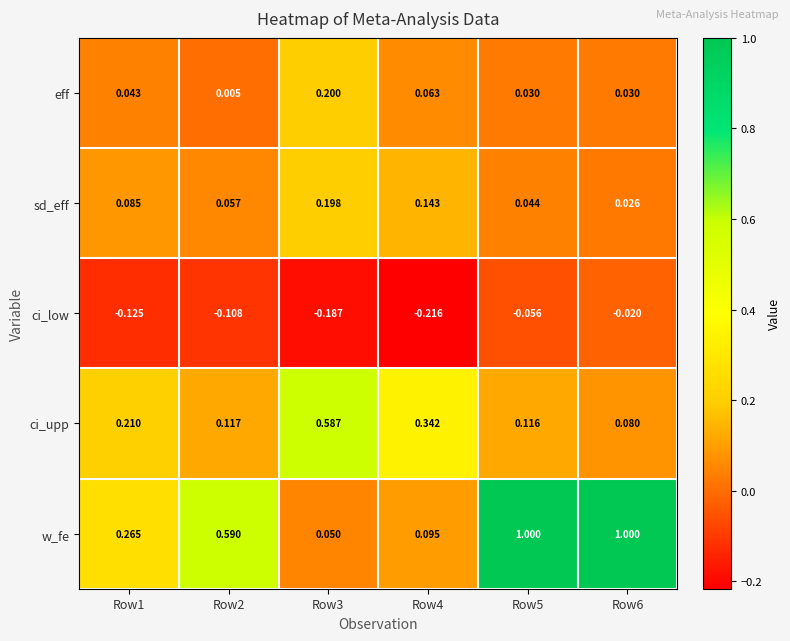

Between Row2 and Row4, which series saw the biggest shift?

w_fe